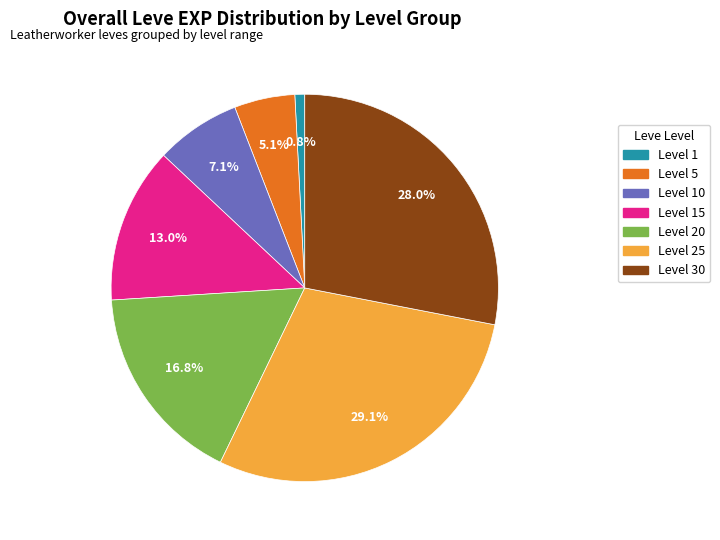

How much of the chart is everything except Level 25?

70.9%